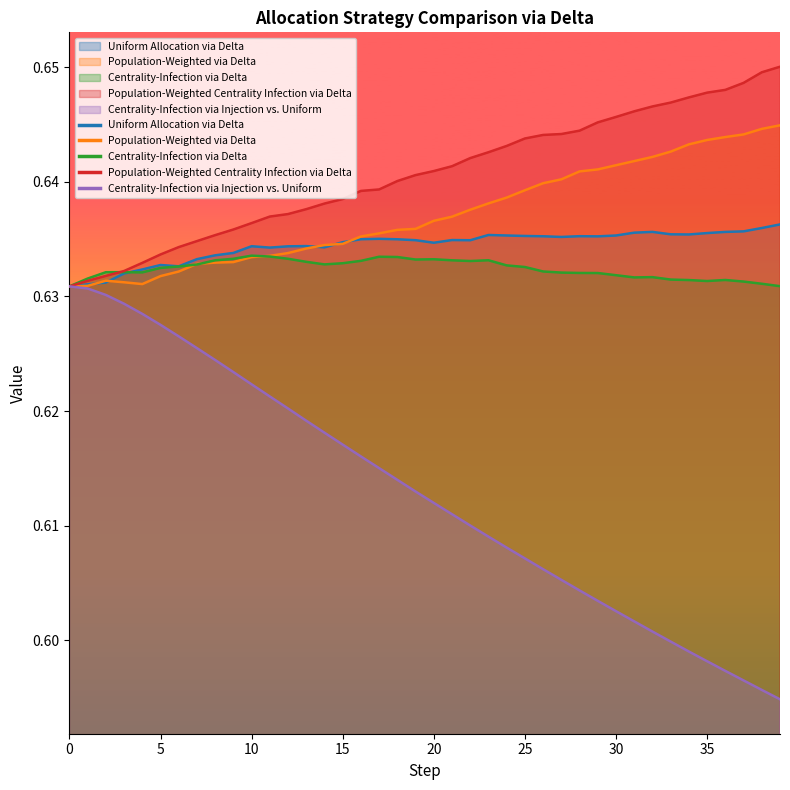

How many Centrality-Infection via Injection vs. Uniform values are between 0 and 1?

40